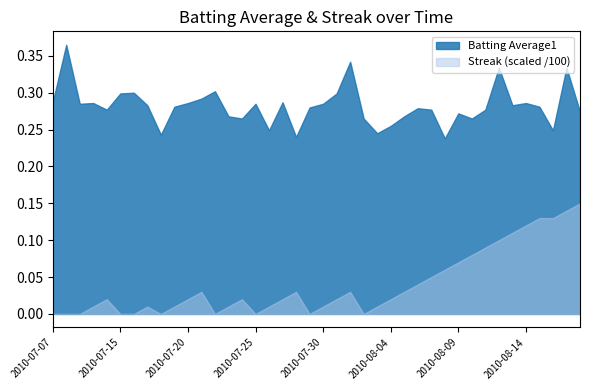

Is it true that Streak (scaled /100) equals 0.0 at 2010-08-14?

False